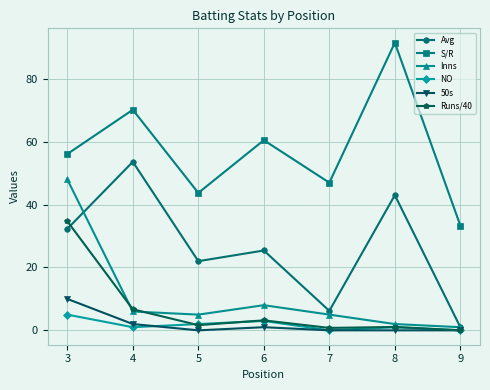

Which series has the largest total across all categories?

S/R